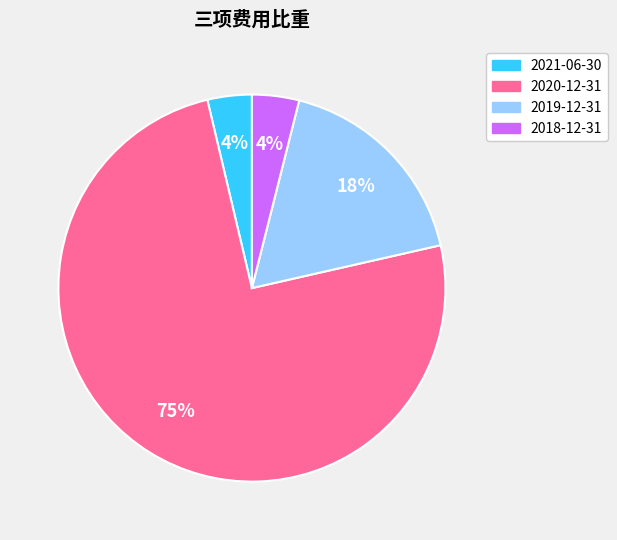

To the nearest percent, what portion does 2021-06-30 represent?

4%